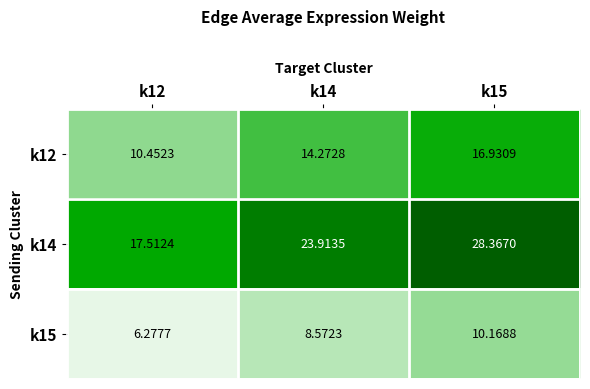

Between k12 and k15, which series saw the biggest shift?

k14